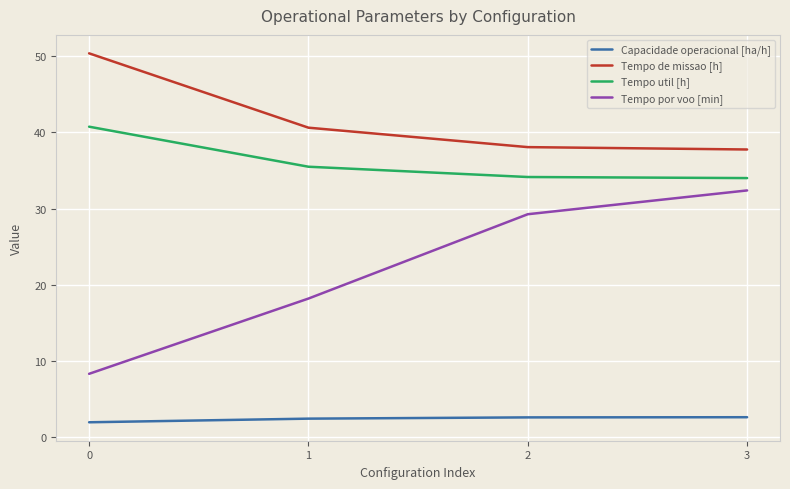

What is the average value of the Tempo por voo [min] series?

22.1